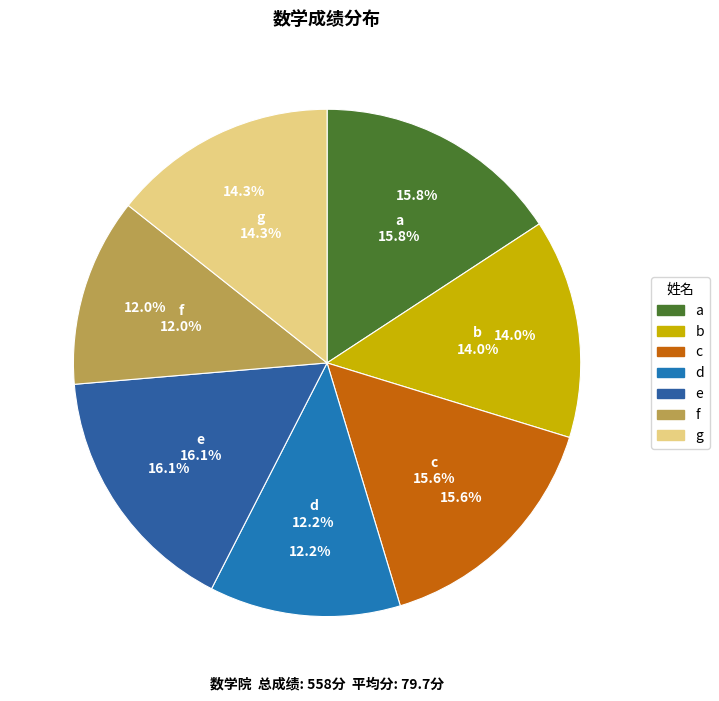

To the nearest percent, what percentage of the pie is e?

16%